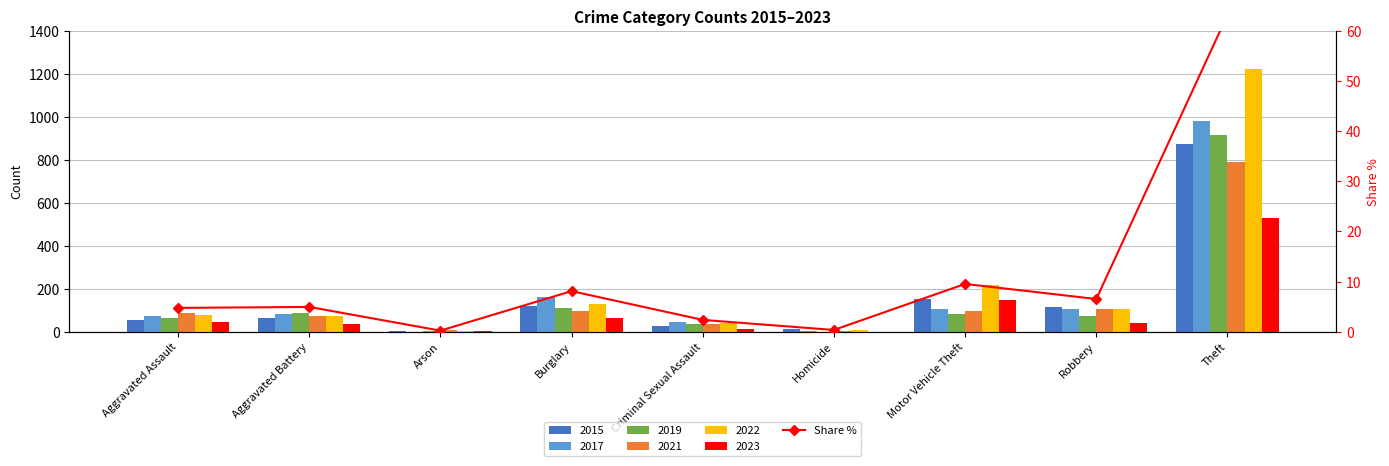

What is the sum of the values at Motor Vehicle Theft and Aggravated Assault?

14.3